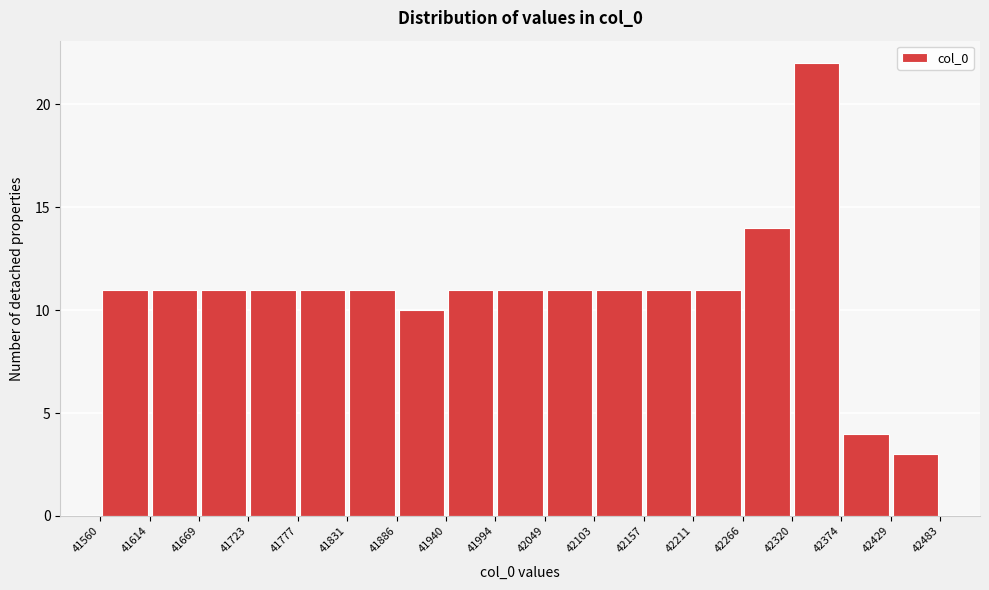

Reading left to right, list every bar in this chart as the range it spans on the x-axis followed by its height. The values are not printed on the chart, so give them approximately, as read against the axis.

41560 to 41614: 11
41614 to 41669: 11
41669 to 41723: 11
41723 to 41777: 11
41777 to 41831: 11
41831 to 41886: 11
41886 to 41940: 10
41940 to 41994: 11
41994 to 42049: 11
42049 to 42103: 11
42103 to 42157: 11
42157 to 42211: 11
42211 to 42266: 11
42266 to 42320: 14
42320 to 42374: 22
42374 to 42429: 4
42429 to 42483: 3